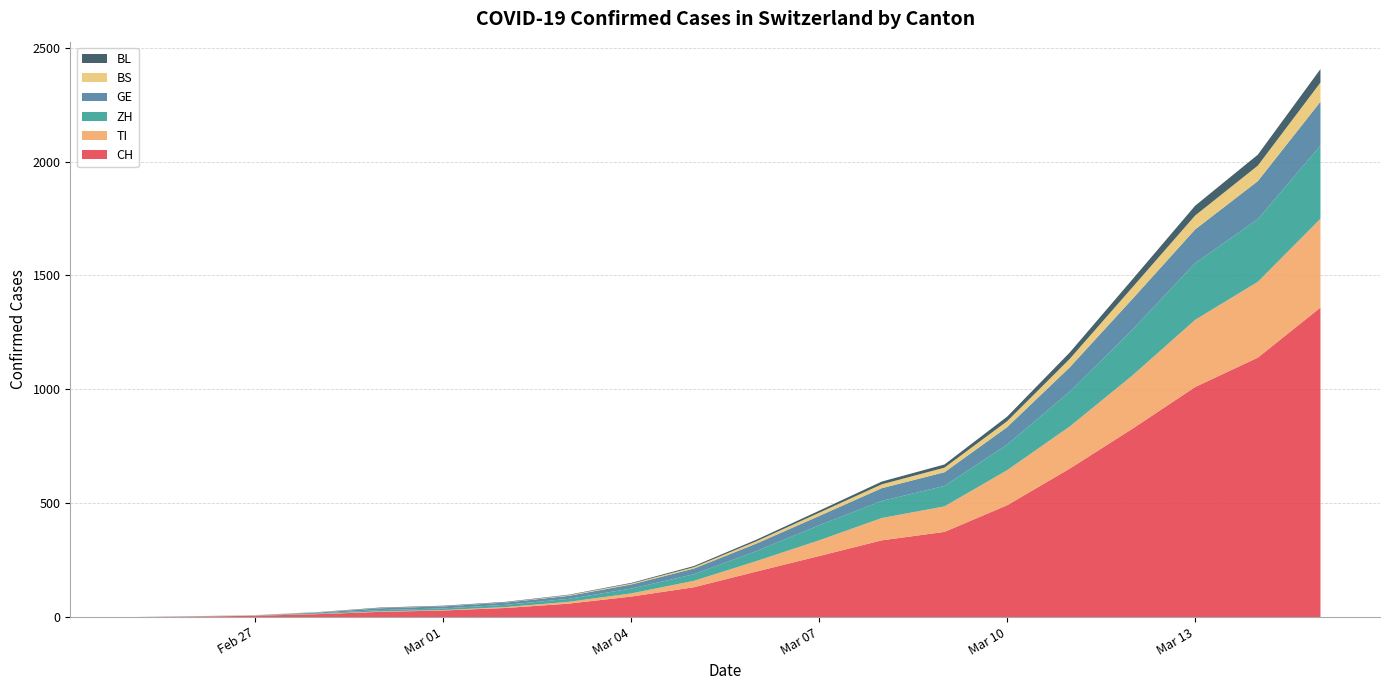

Reading left to right, what are all the values shown in this chart?

CH: 0	2	6	13	23	29	40	59	90	131	200	268	337	374	491	652	827	1010	1139	1359
TI: 0	1	1	1	2	2	4	8	14	28	46	69	98	112	154	185	234	295	333	390
ZH: 0	0	0	2	6	7	10	13	21	29	44	66	75	90	112	153	201	249	275	321
GE: 0	1	1	4	8	9	10	13	18	25	33	41	56	60	77	107	135	148	167	193
BS: 0	0	1	1	1	1	1	3	4	6	10	14	17	20	26	37	51	61	68	84
BL: 0	0	0	1	2	2	2	2	3	5	7	9	12	14	20	28	35	43	48	59